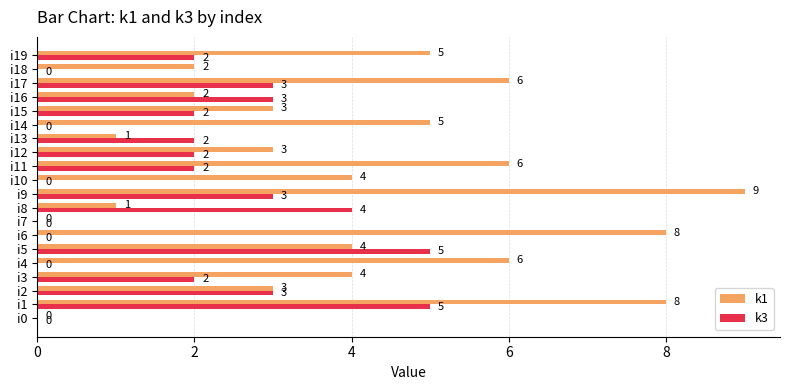

What value does the k1 series have at i9?

9